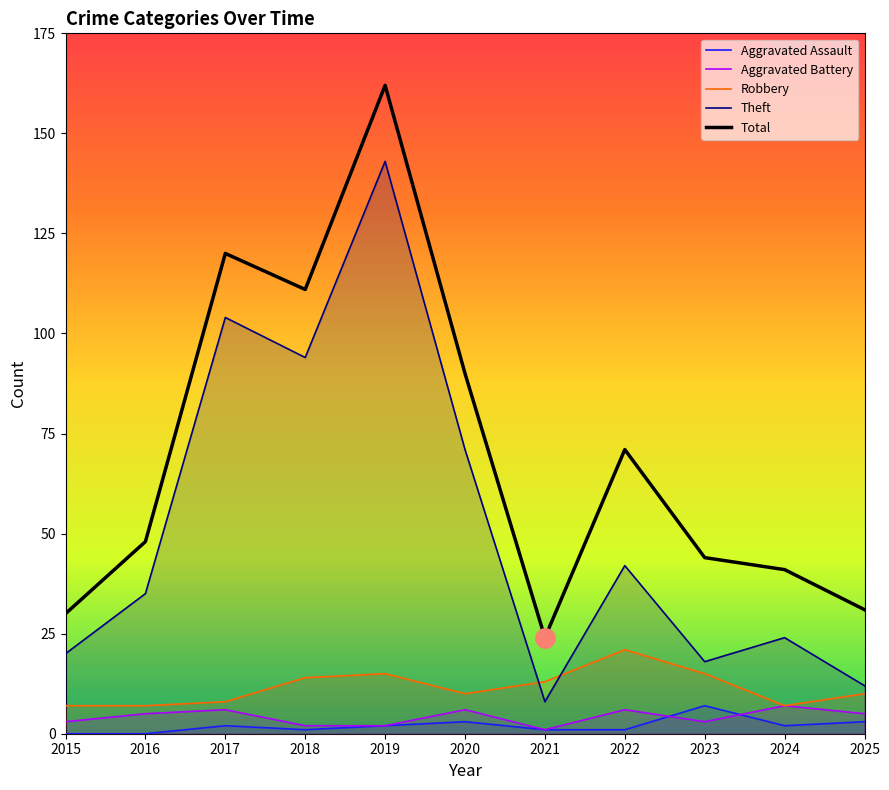

True or false: Robbery and Aggravated Battery cross at least once.

False